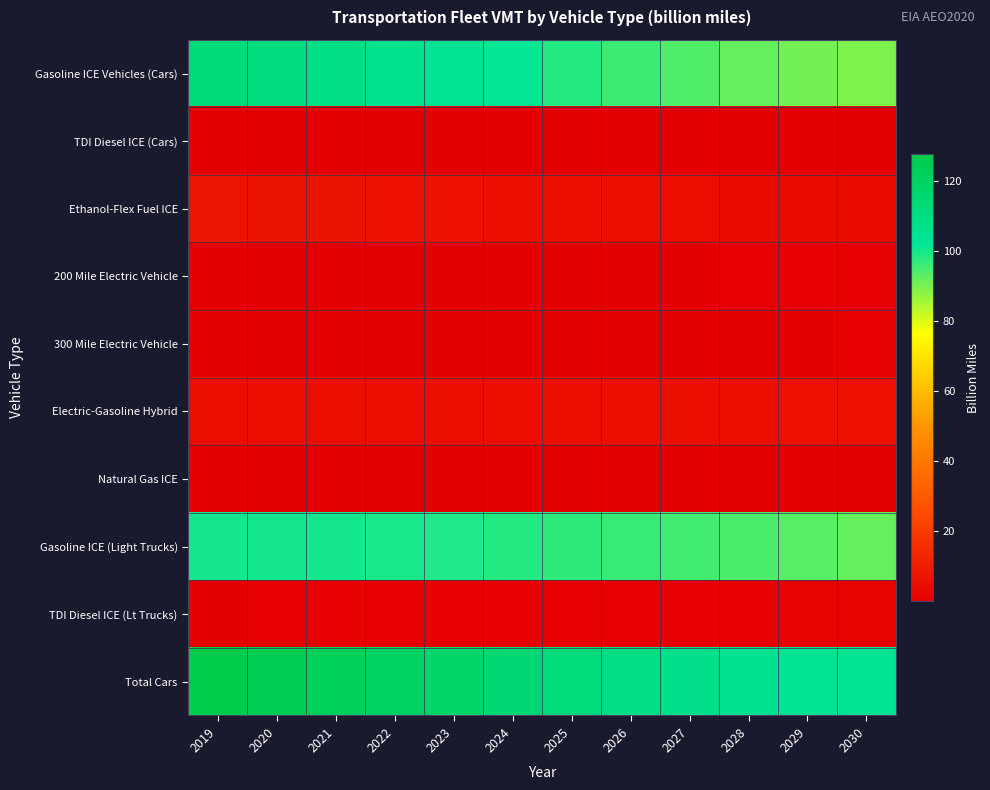

At which category is the sum across all series the highest?

2019